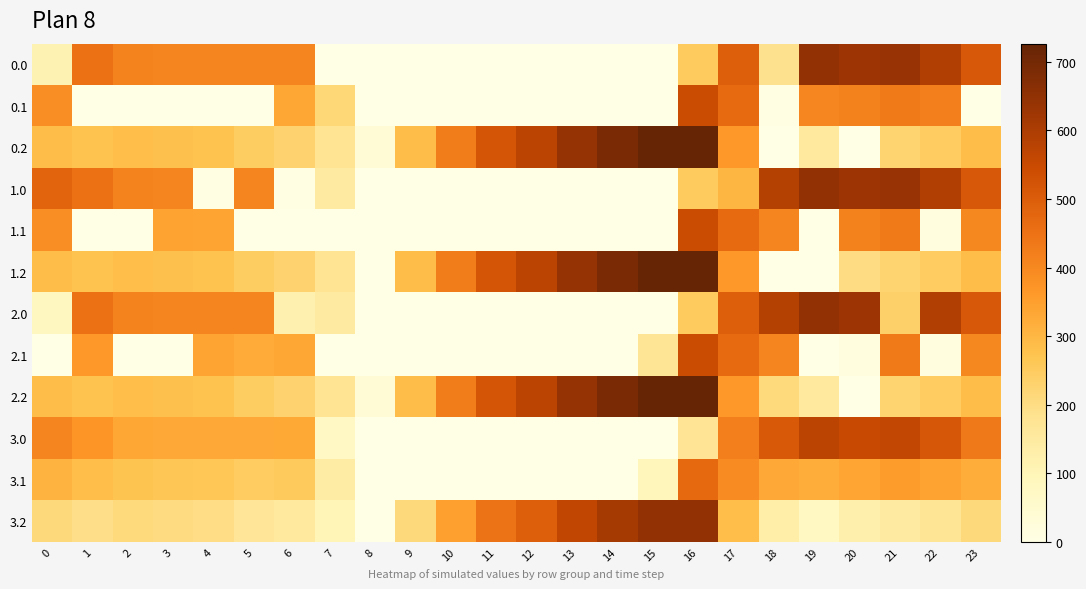

At how many categories does at least one series exceed 667?

3